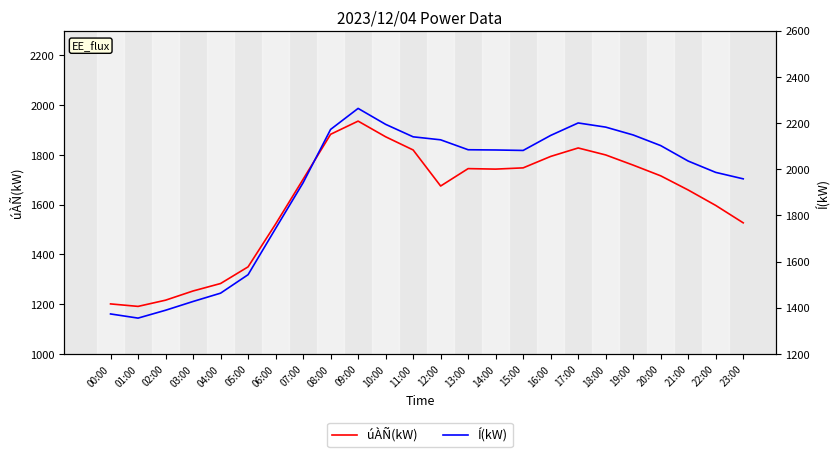

How many interior local peaks does the Í(kW) series have?

2